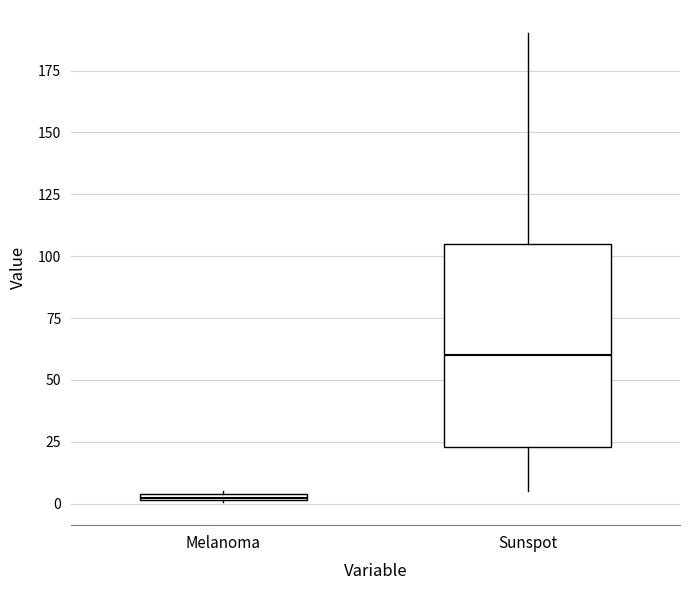

Where does the median line of the box for Sunspot sit on the y-axis? The values are not printed on the chart, so give them approximately, as read against the axis.

60